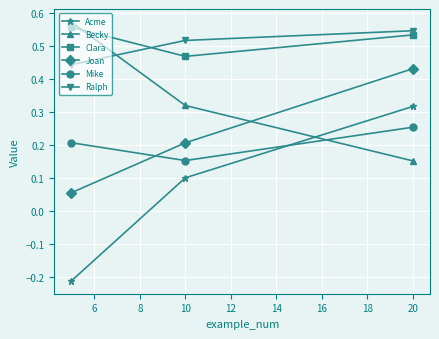

What is the sum of all Ralph values?

1.5